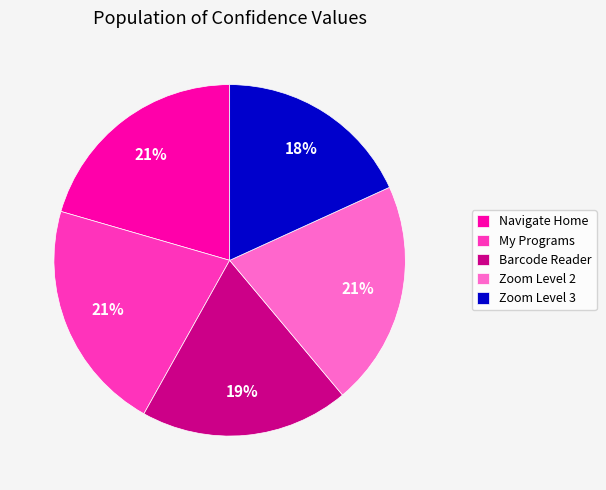

What is the smallest slice in the pie chart?

Zoom Level 3